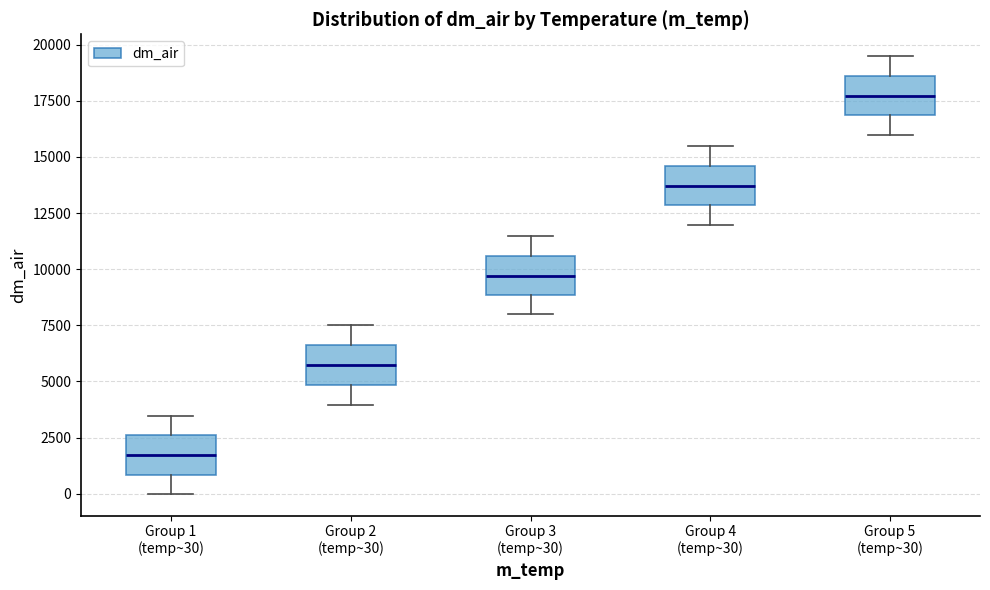

Reading left to right, transcribe this box plot: for each box, give where its median line is, the range the box spans, and where its two whiskers end, as read against the y-axis. The values are not printed on the chart, so give them approximately, as read against the axis.

Group 1 (temp~30): median 1500, box 1000 to 2500, whiskers 0 to 3500
Group 2 (temp~30): median 5500, box 5000 to 6500, whiskers 4000 to 7500
Group 3 (temp~30): median 9500, box 9000 to 10500, whiskers 8000 to 11500
Group 4 (temp~30): median 13500, box 13000 to 14500, whiskers 12000 to 15500
Group 5 (temp~30): median 17500, box 17000 to 18500, whiskers 16000 to 19500